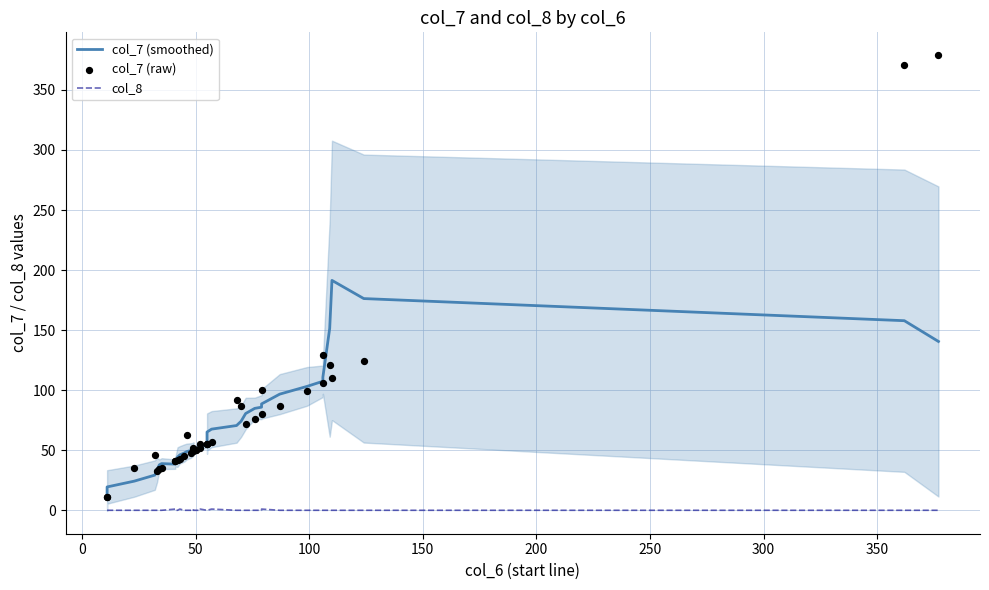

Which series has the largest total across all categories?

col_7 (raw)